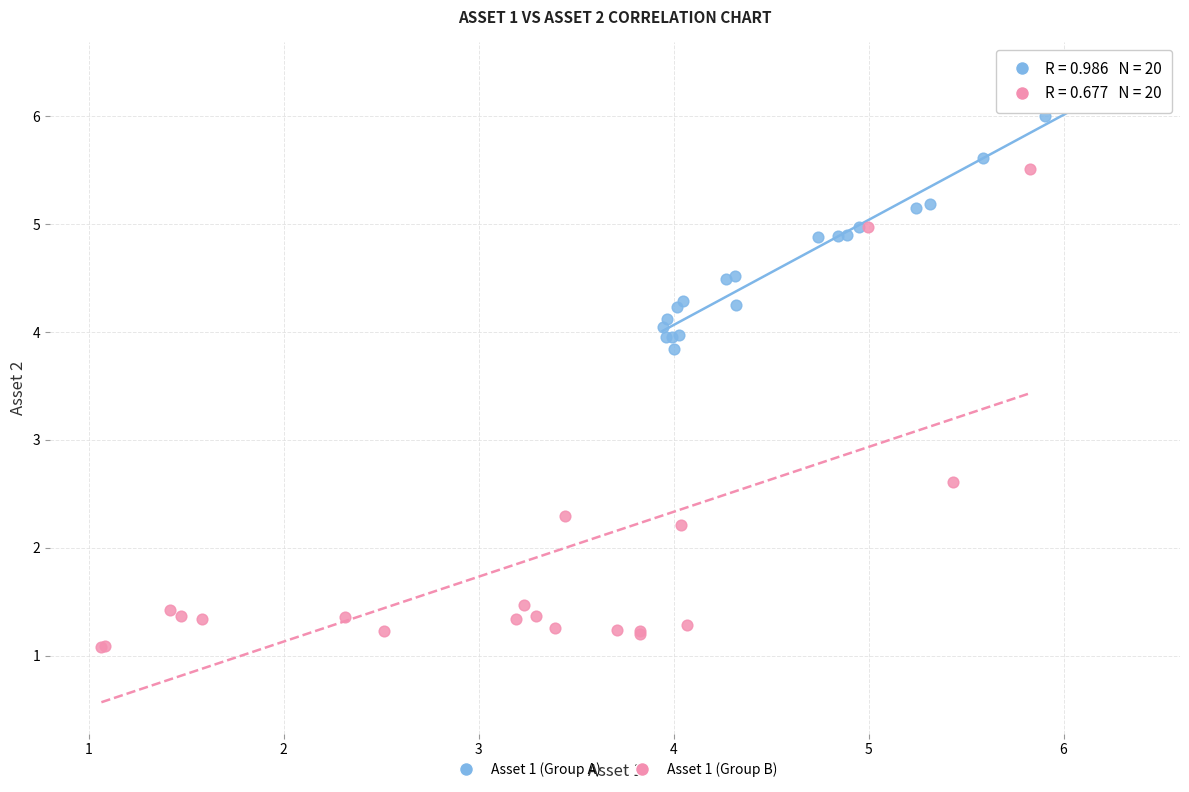

Which series has the largest Y range (max minus min)?

Asset 1 (Group B)